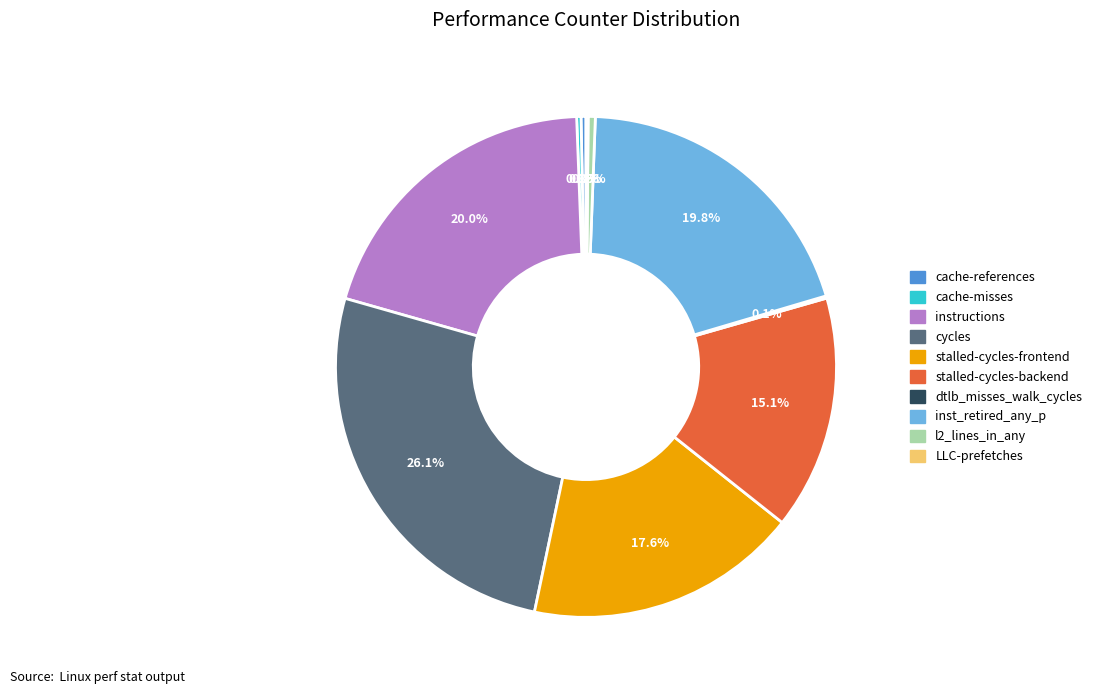

What is the largest slice in the pie chart?

cycles